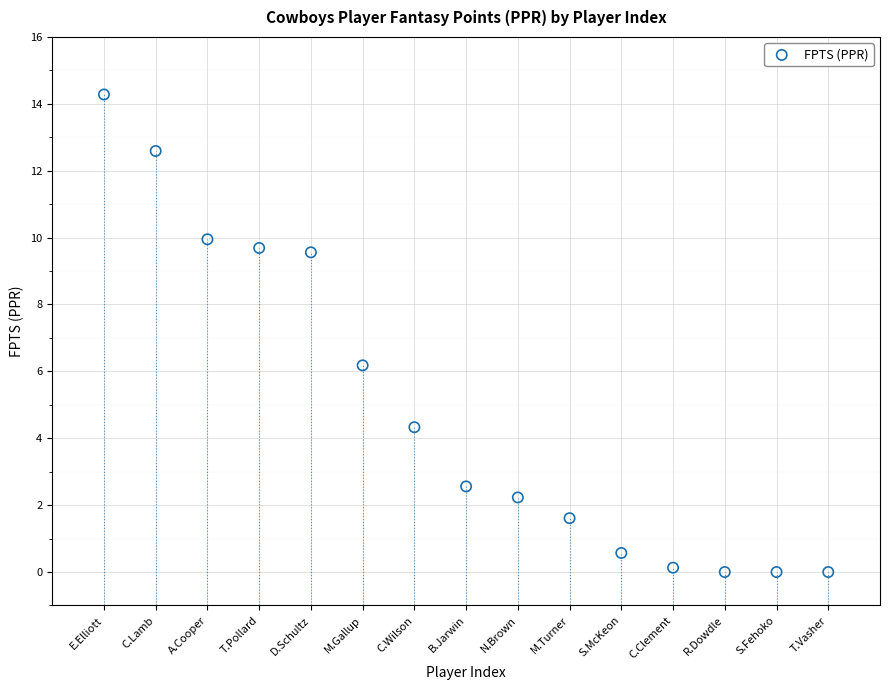

What Y value in the scatter plot is closest to 7?

6.2